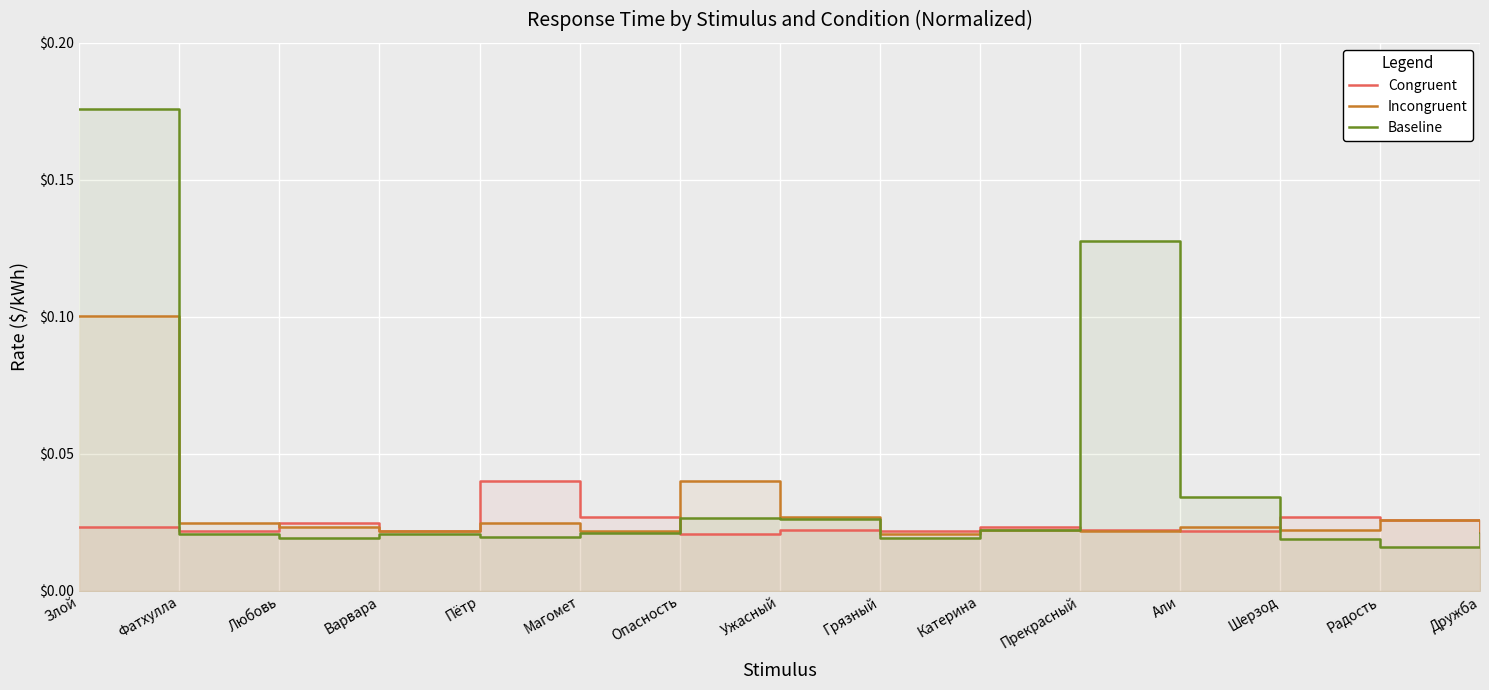

At how many categories does at least one series exceed 0?

15